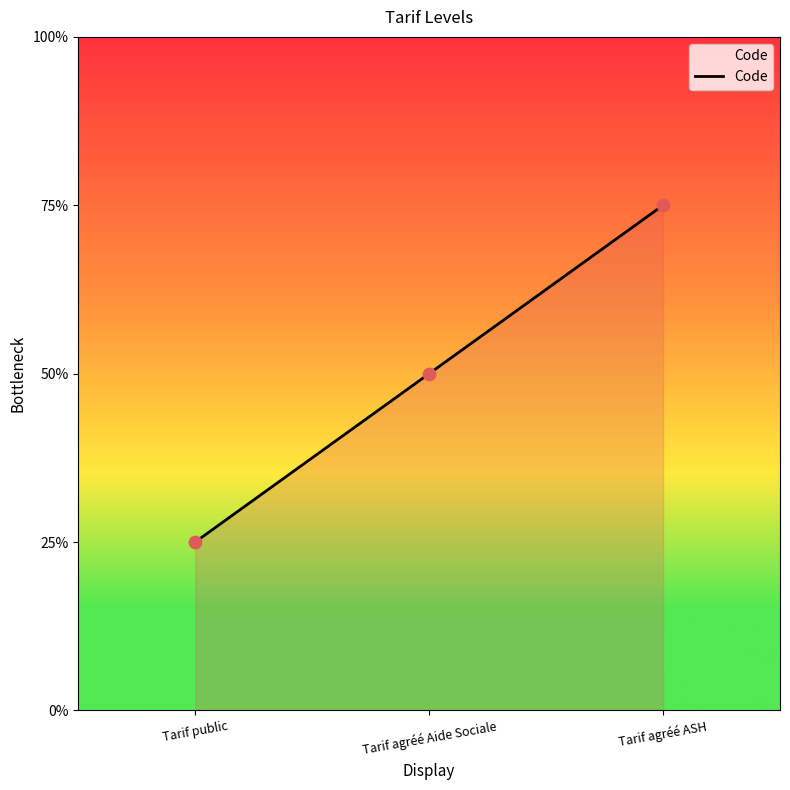

Is this an area chart (filled region under the line)?

Yes